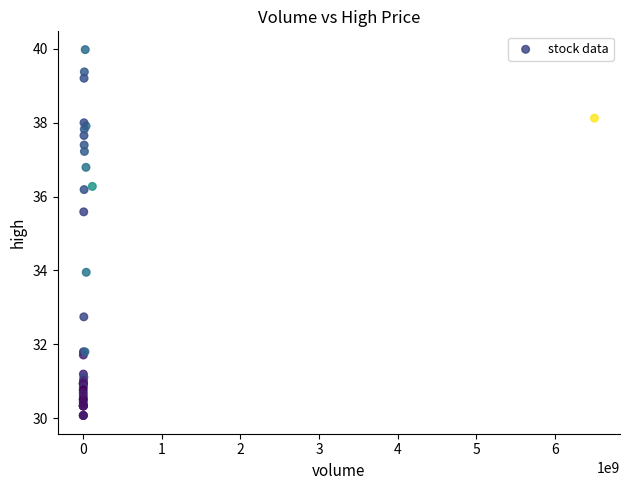

What Y value in the scatter plot is closest to 35?

35.6